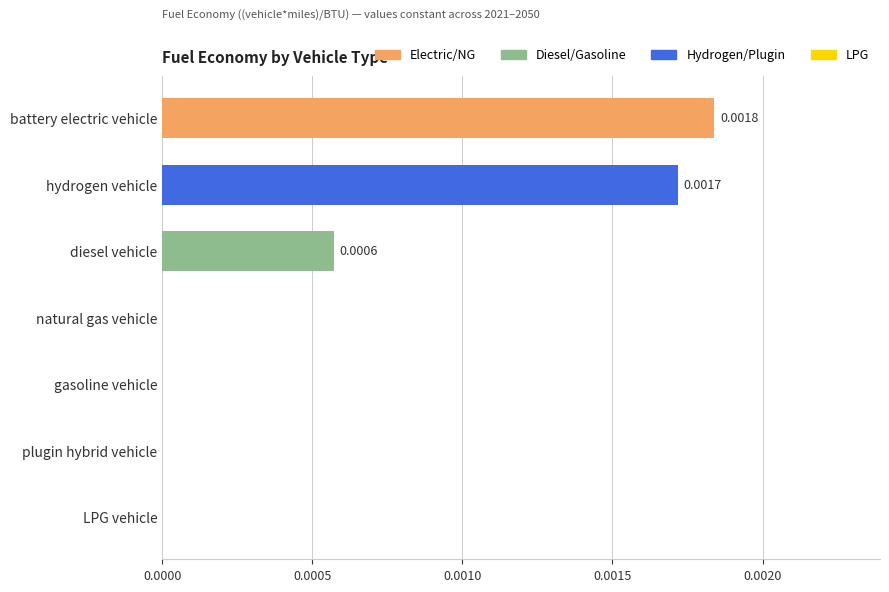

Count the number of data series in this chart.

1